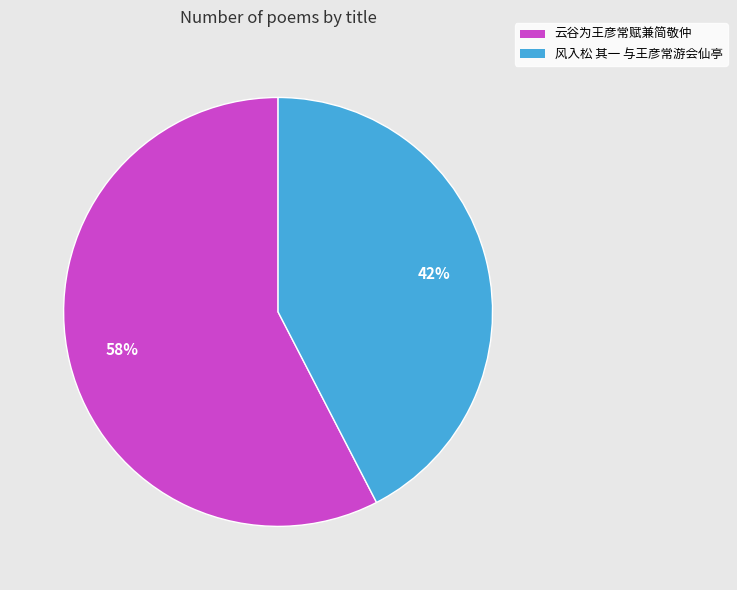

Rank the categories by value from lowest to highest.

风入松 其一 与王彦常游会仙亭, 云谷为王彦常赋兼简敬仲